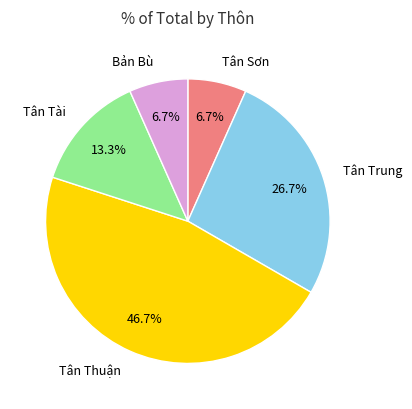

Does any single category account for the majority?

No